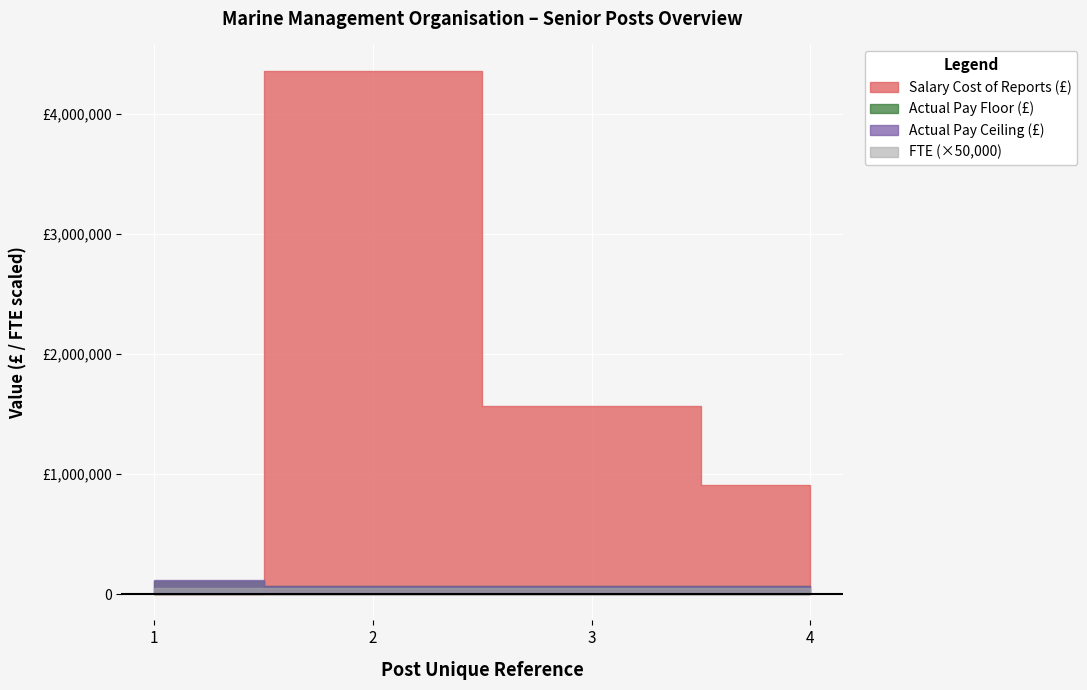

Reading left to right, list all the values displayed in this chart.

Salary Cost of Reports (£): 0	4358124	1569607	906632
Actual Pay Floor (£): 110000	65000	65000	65000
Actual Pay Ceiling (£): 114999	69999	69999	69999
FTE: 1	1	1	1